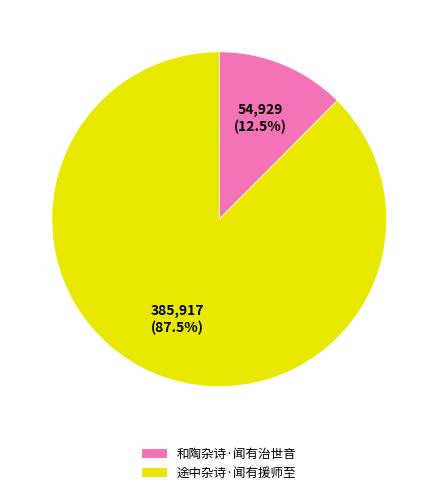

Which category has the smallest portion of the pie?

和陶杂诗·闻有治世音